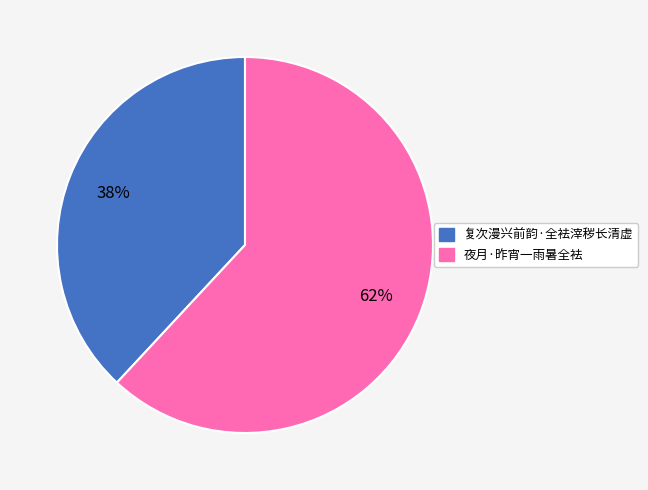

To the nearest percent, what is the average slice percentage?

50%